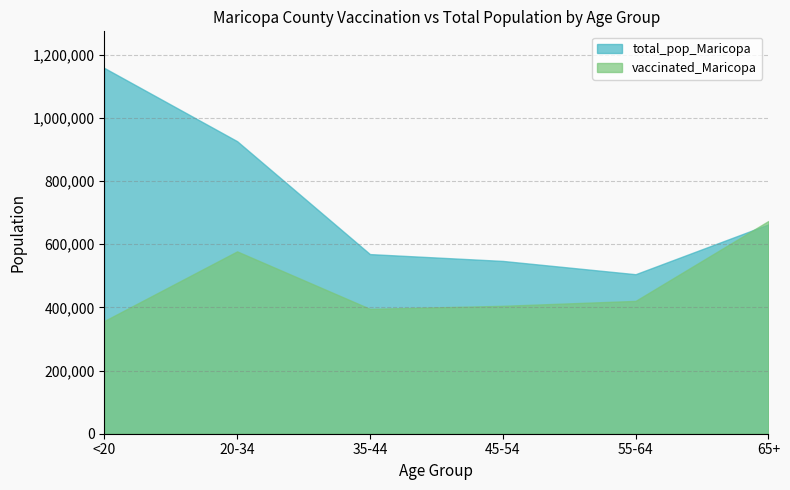

Which category has the lowest value in the vaccinated_Maricopa series?

<20